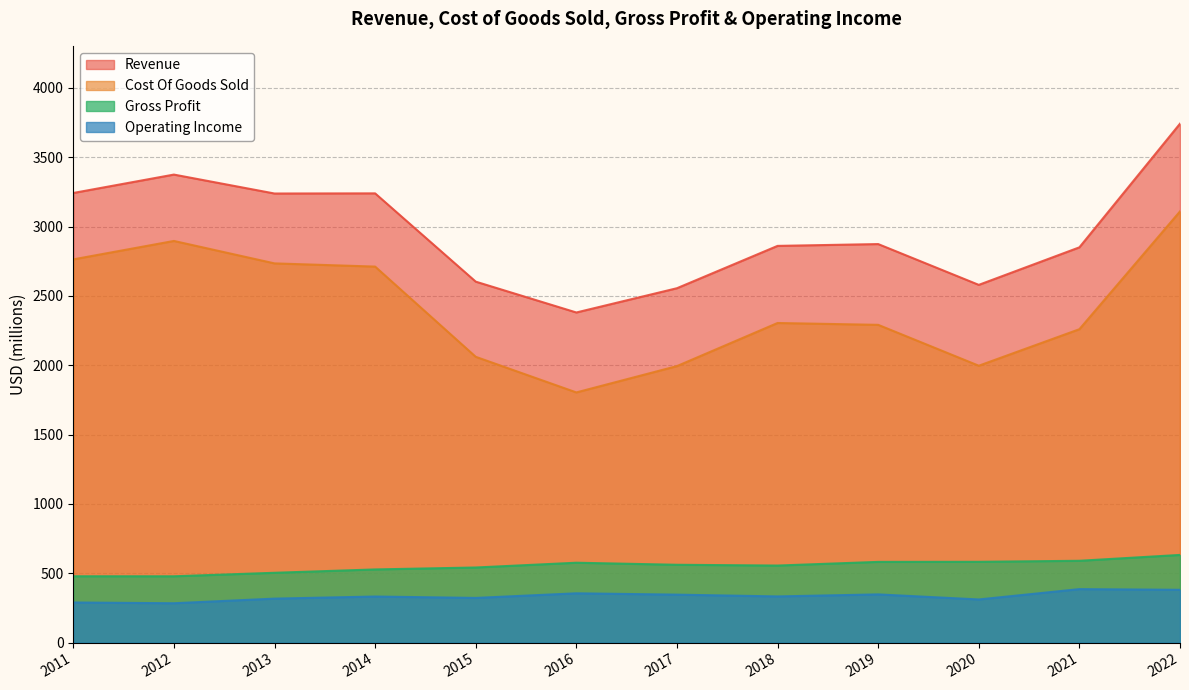

How many lines are shown in the chart?

4